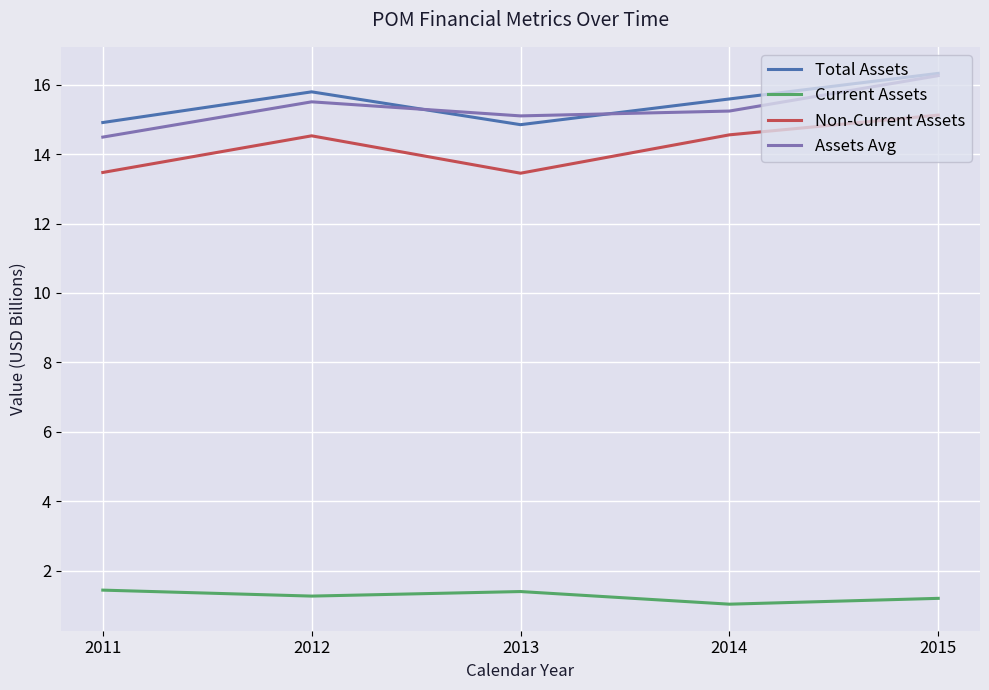

True or false: Total Assets and Current Assets cross at least once.

False